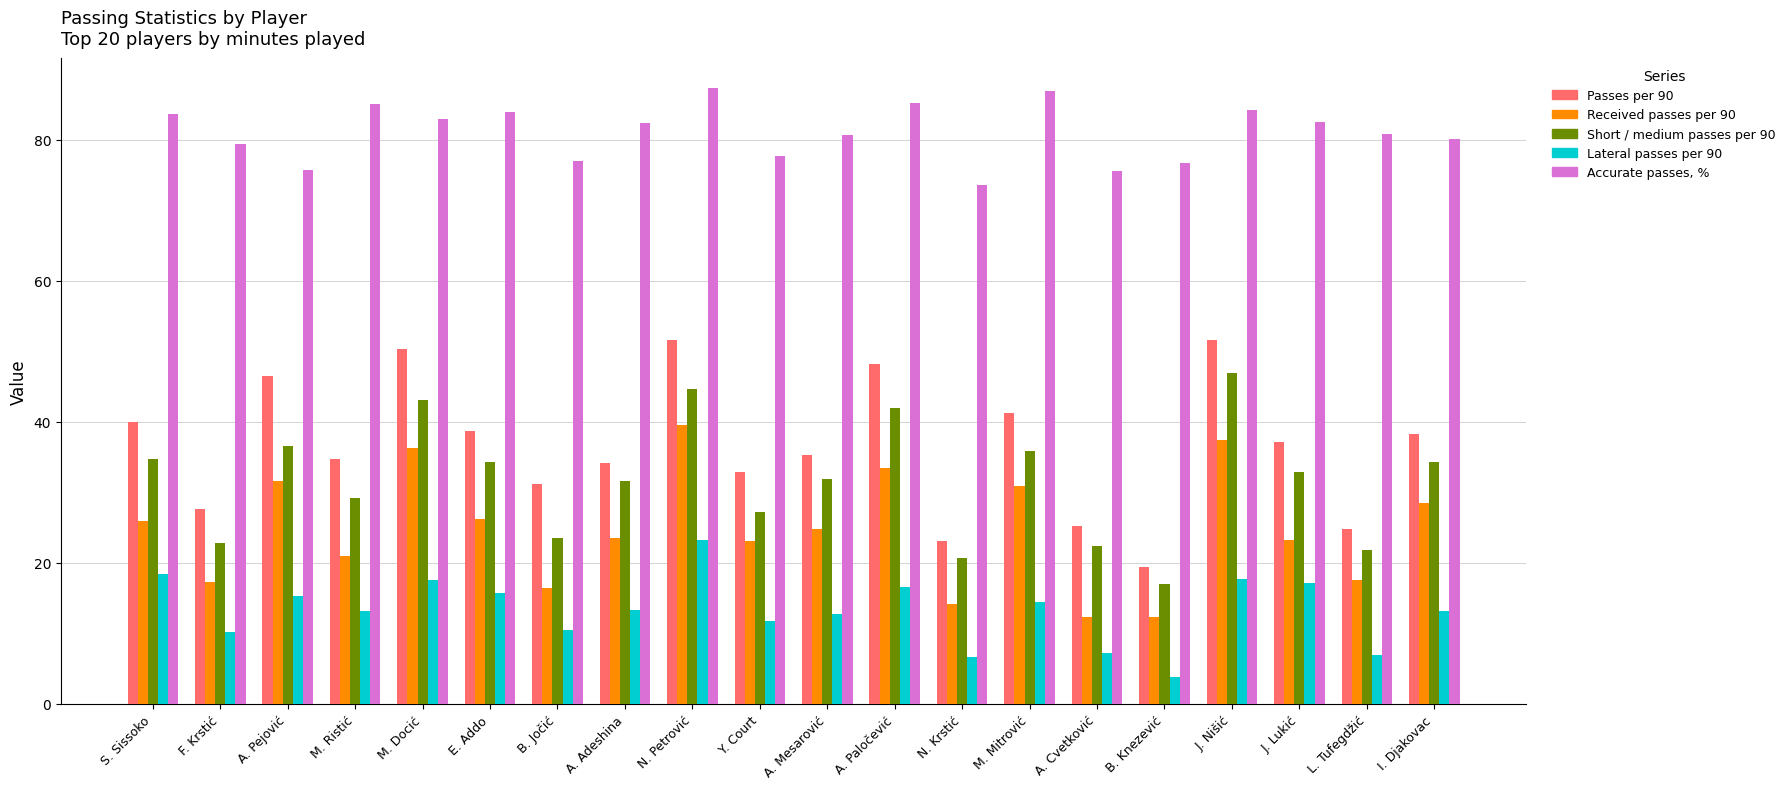

What is the average value of the Passes per 90 series?

36.6